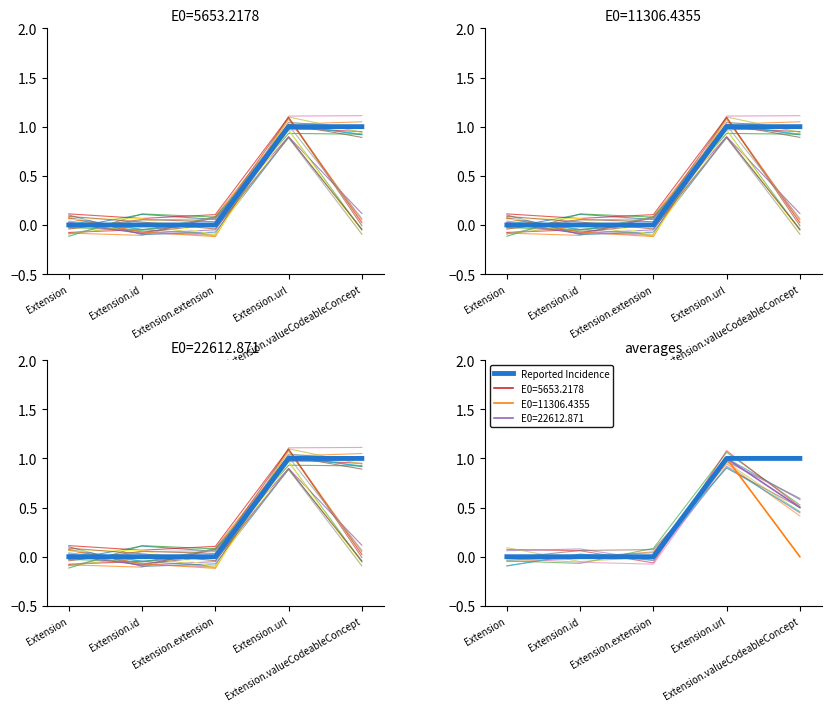

Reading right to left, list all the values displayed in this chart.

1	1	0	0	0